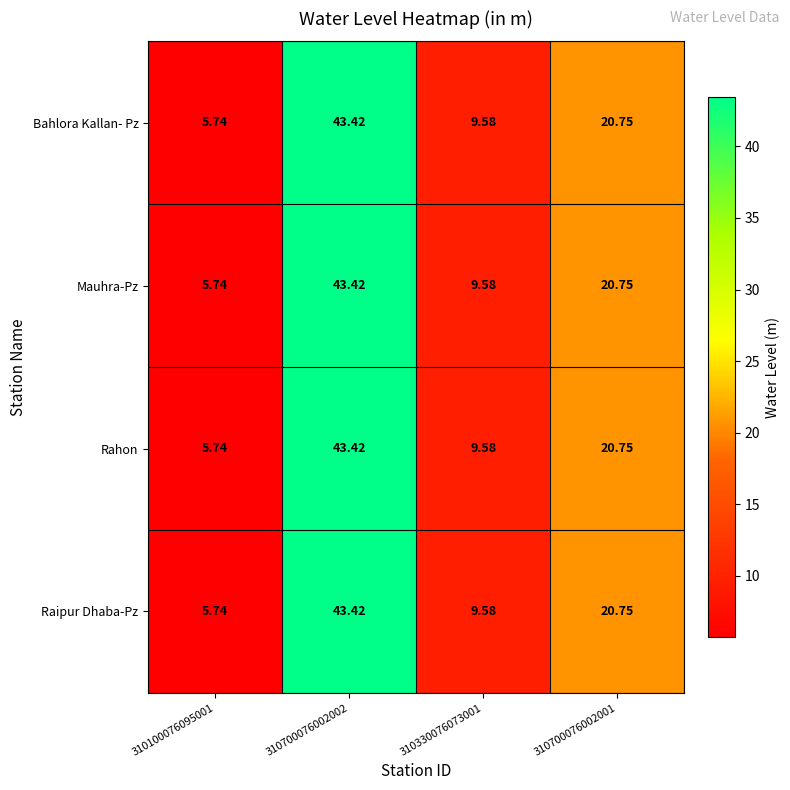

How many data points does each series have?

4